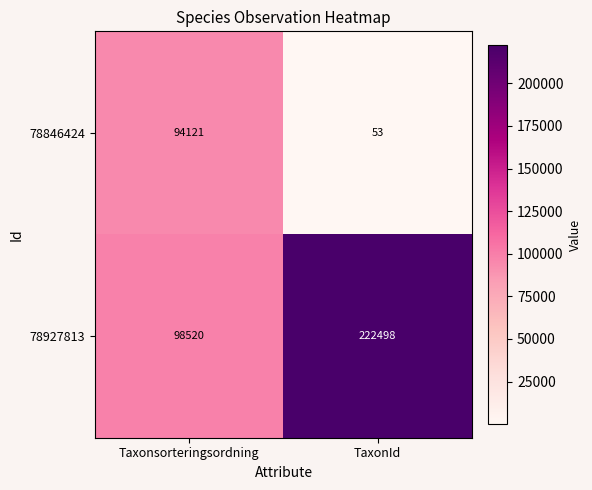

Which series has the largest total across all categories?

78927813